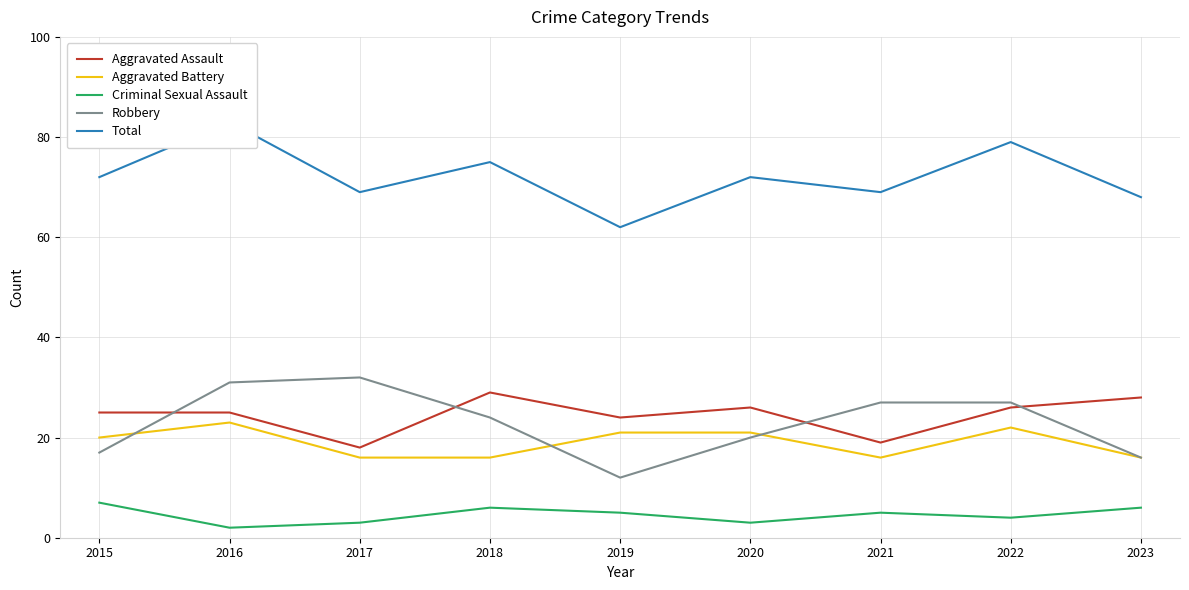

What is the sum of all Total values?

649